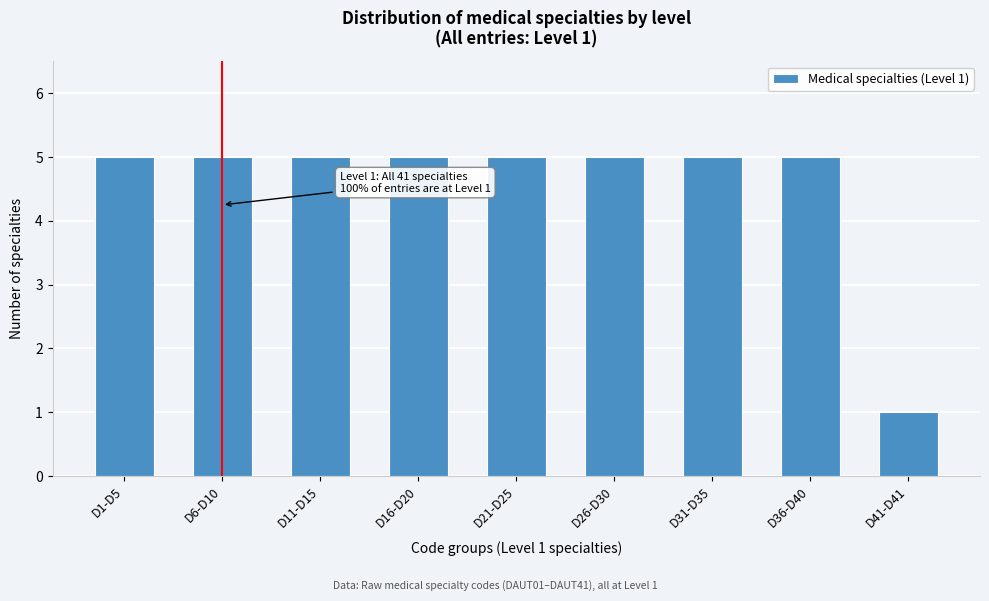

Reading left to right, what are all the values shown in this chart?

5	5	5	5	5	5	5	5	1